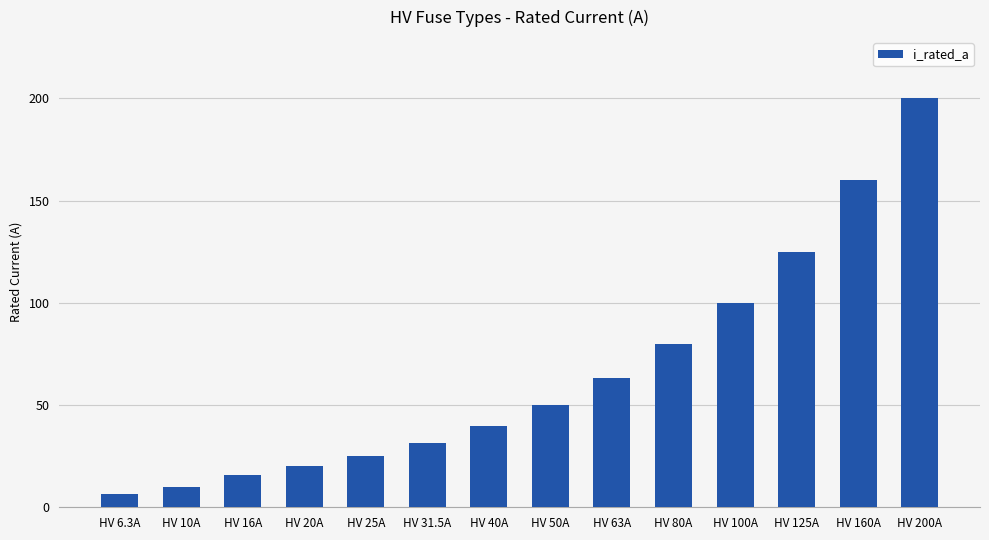

Between HV 25A and HV 31.5A, which is larger?

HV 31.5A